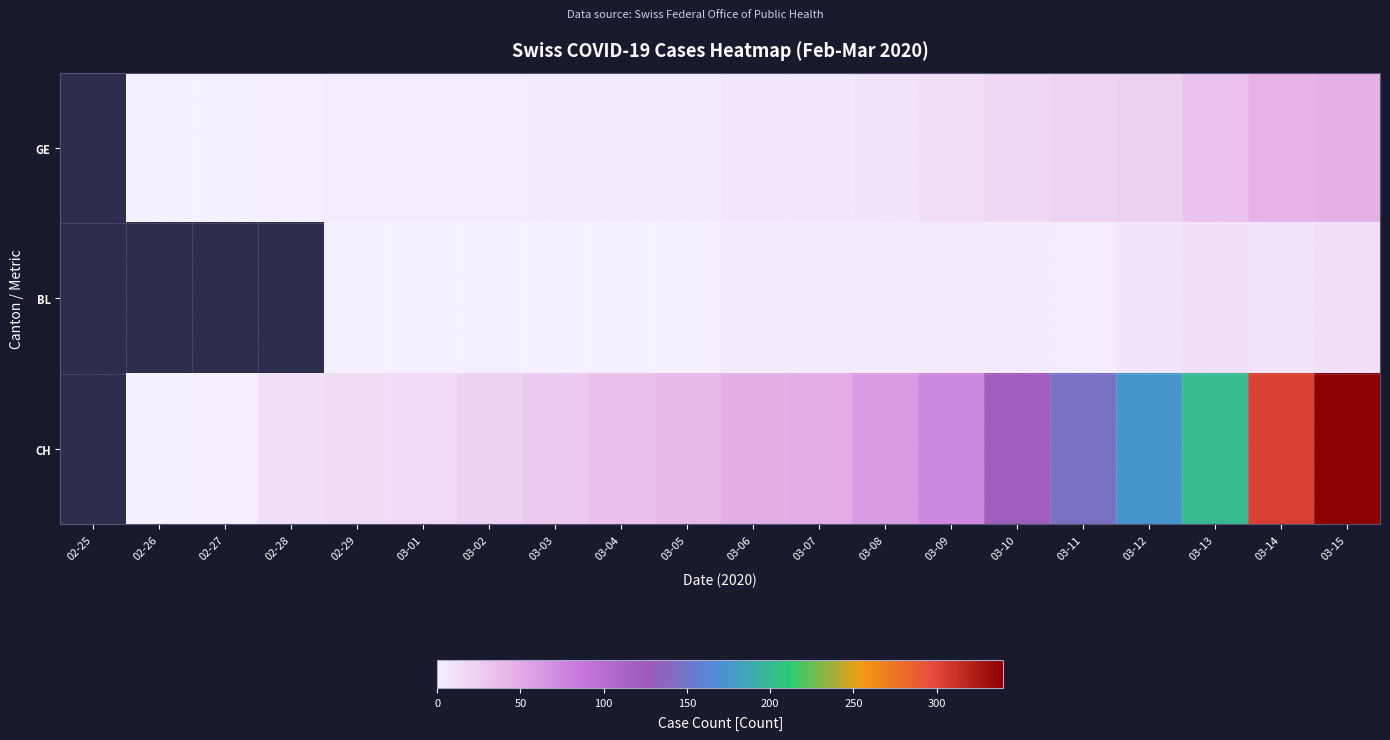

True or false: CH has a value of 13.0 at 02-28.

True